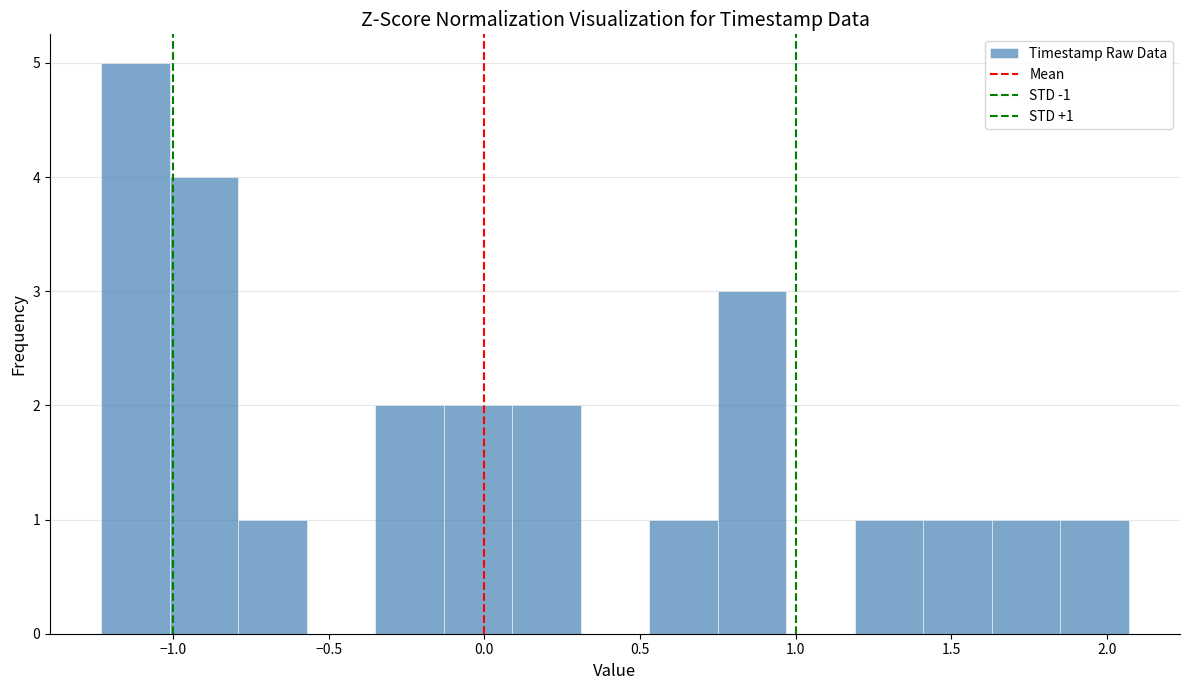

Over which range of the x-axis is the bar tallest?

-1.25 to -1.00